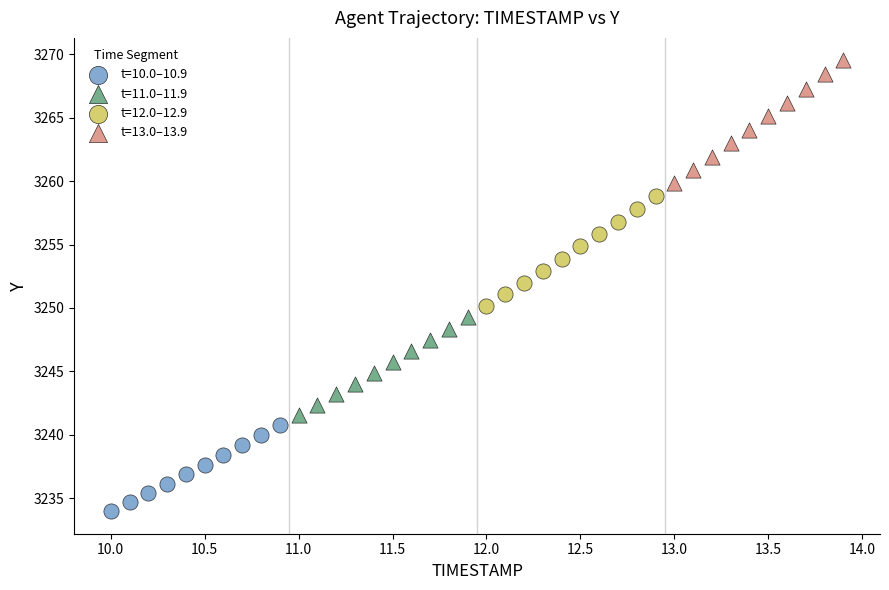

Which series reaches the maximum Y coordinate?

t=13.0–13.9